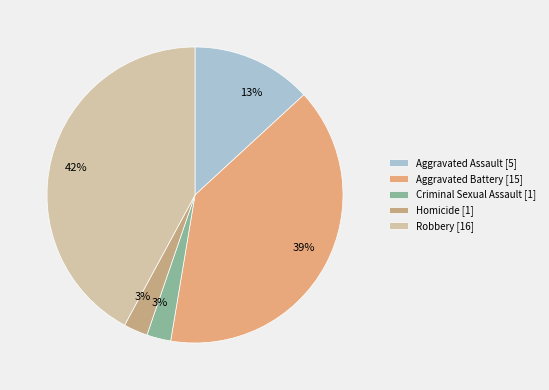

To the nearest percent, what is the difference between the Homicide and Aggravated Battery slice percentages?

37%